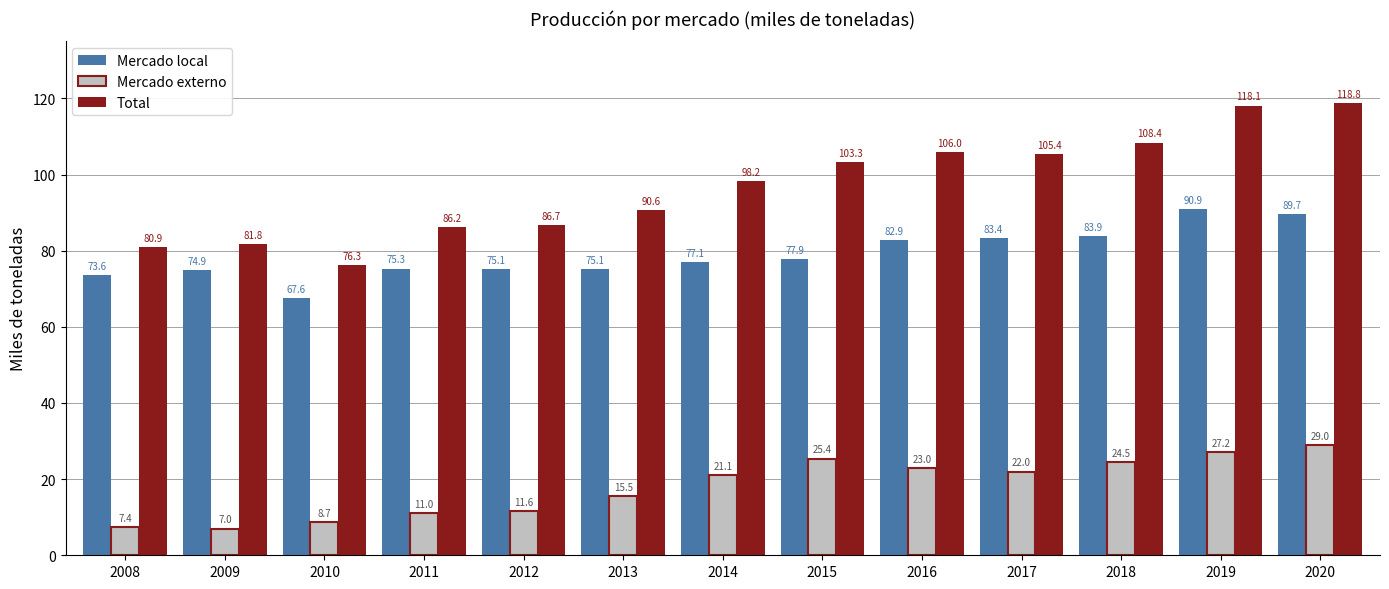

Which label corresponds to the smallest value in the chart?

2009